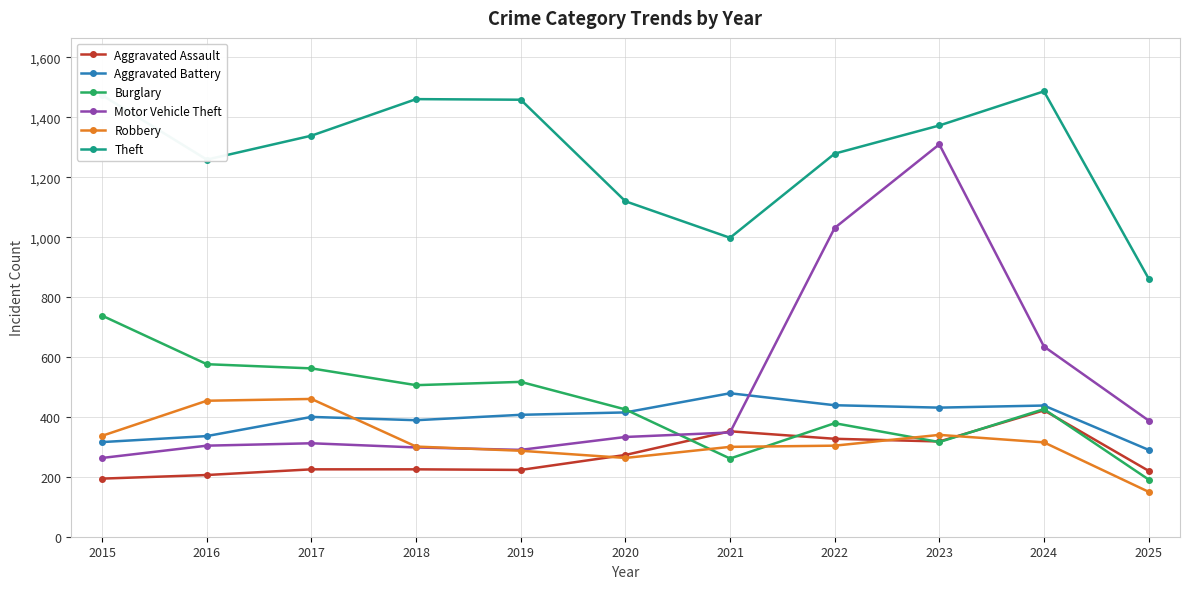

Is it true that Theft equals 1373 at 2023?

True